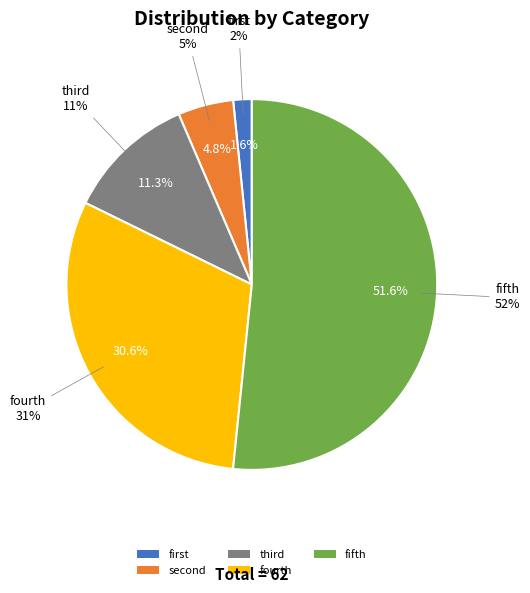

How many segments does this pie chart have?

5